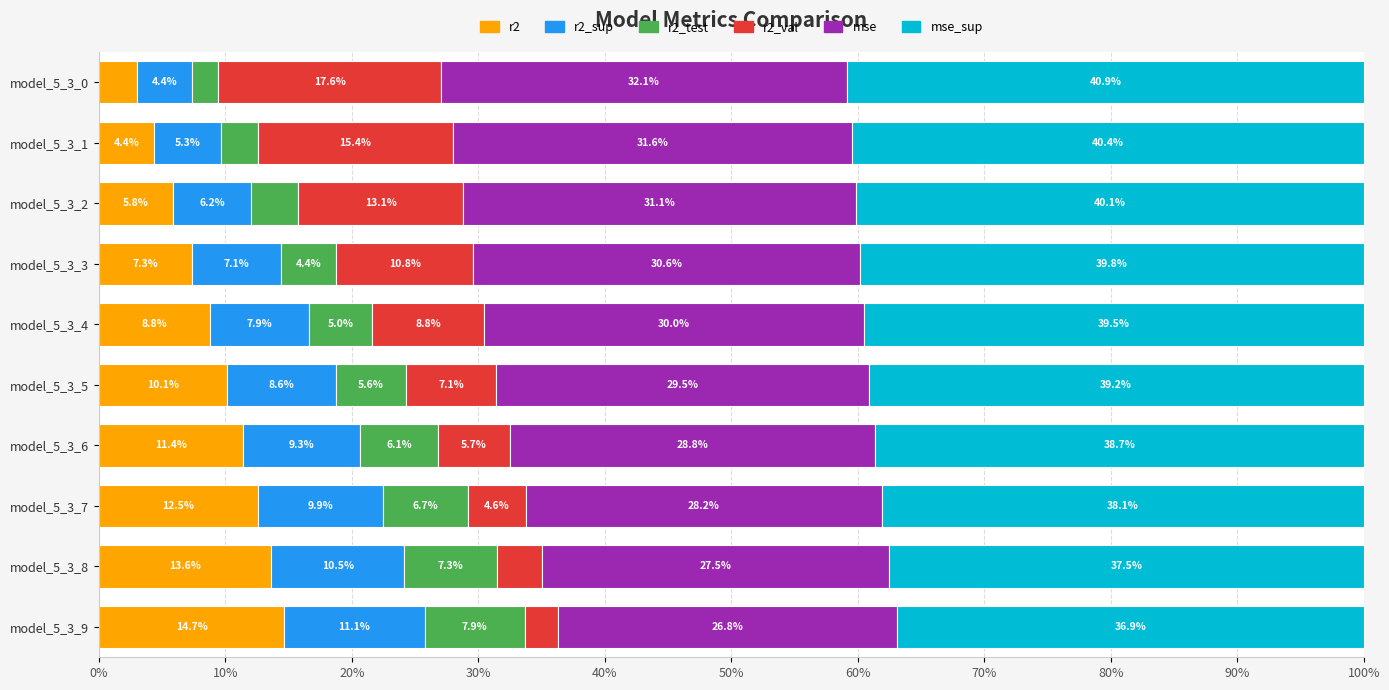

What is the maximum value for r2?

14.7